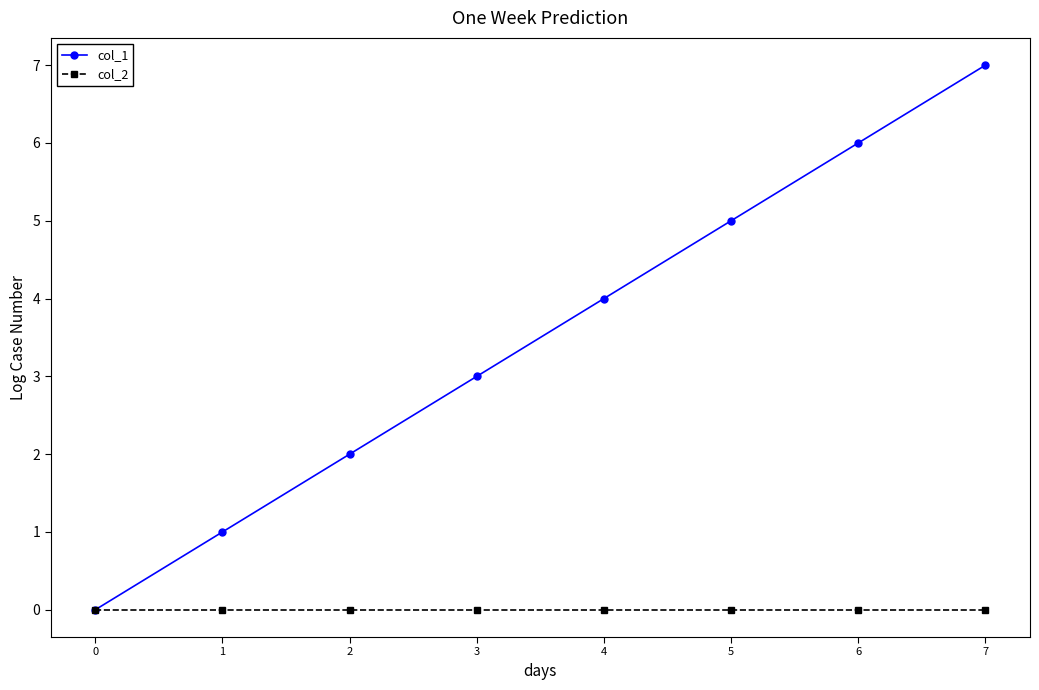

Is the value of col_2 at 3 greater than the value of col_1 at 6?

No